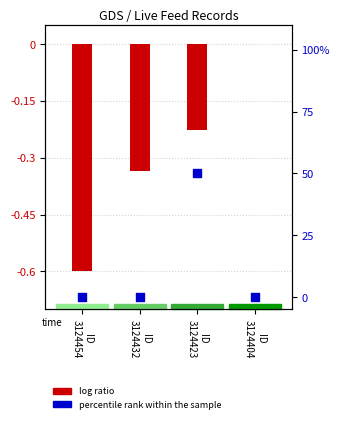

What is the total value across all series at ID
3124423?

49.8